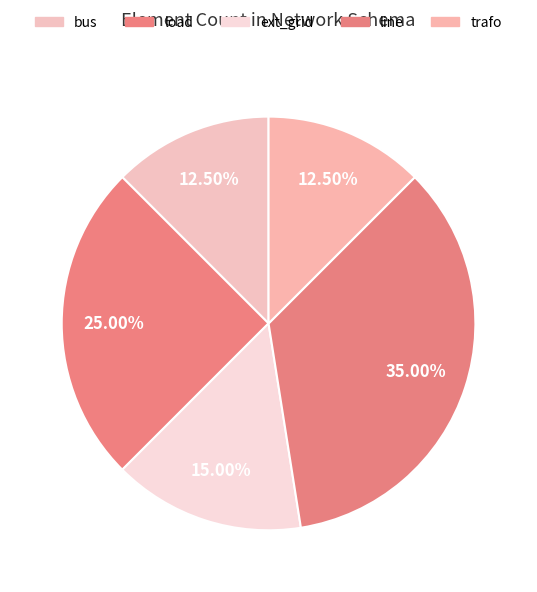

Combined, do line and bus account for over 50%?

No